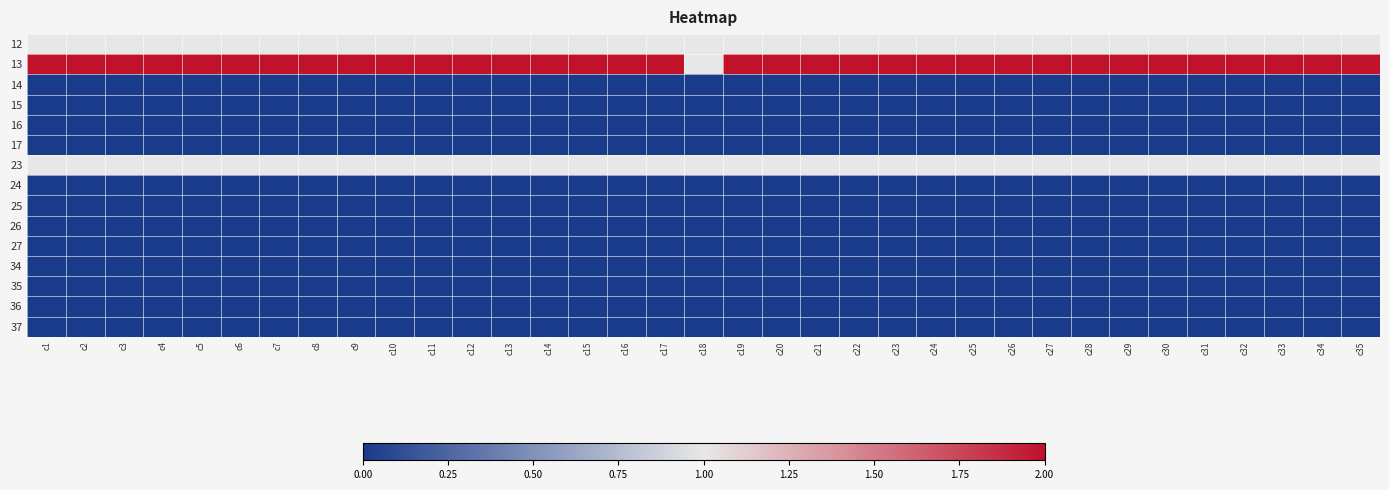

At c11, list the series in order from largest to smallest.

13, 12, 23, 14, 15, 16, 17, 24, 25, 26, 27, 34, 35, 36, 37